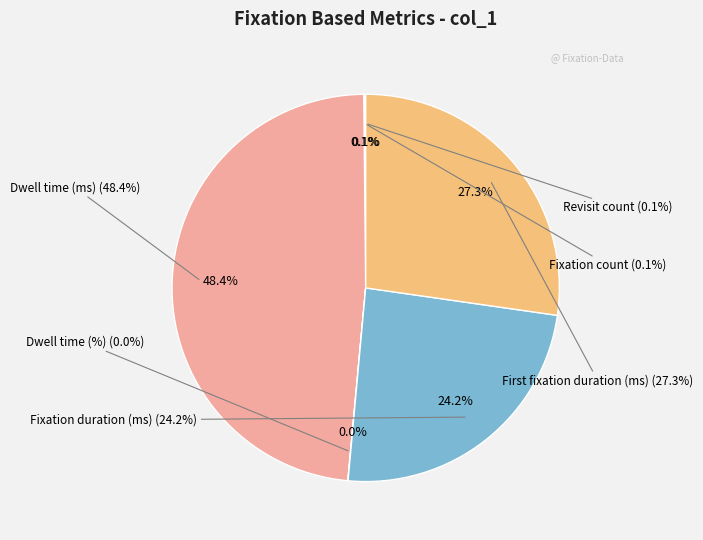

What percentage is NOT represented by Fixation duration (ms)?

75.8%